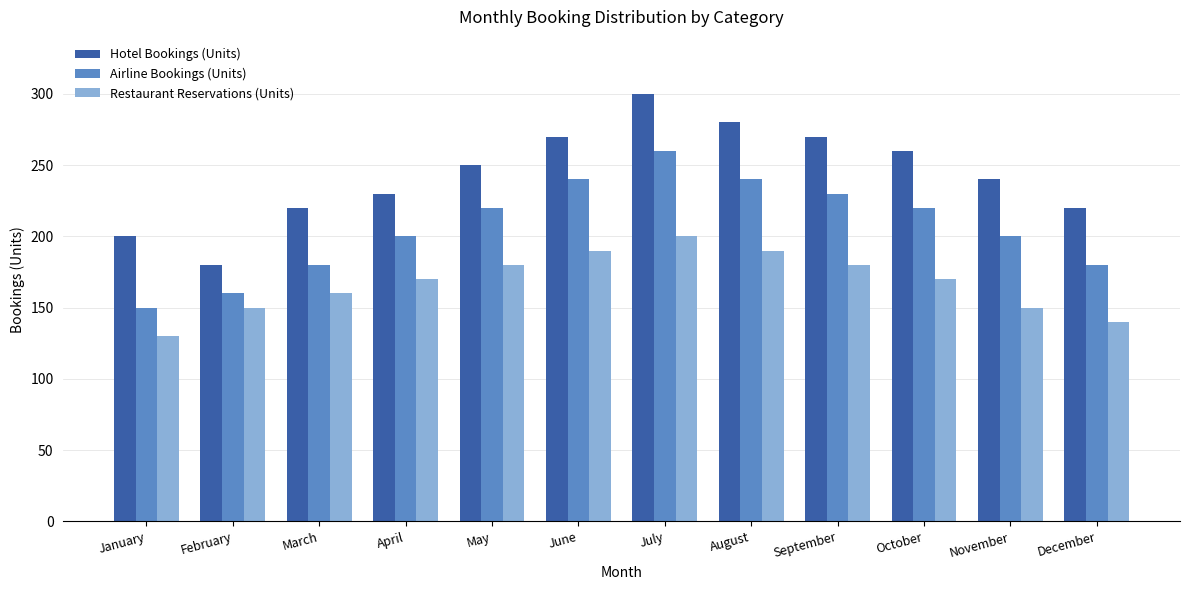

What is the value of the Hotel Bookings (Units) bar at the 3rd from the left?

220